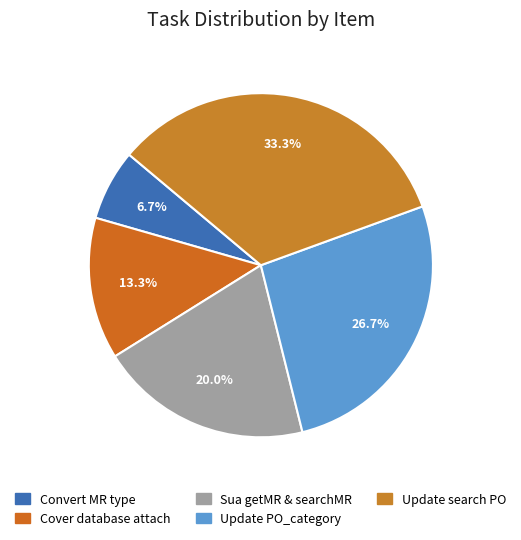

Count the number of slices in the pie.

5